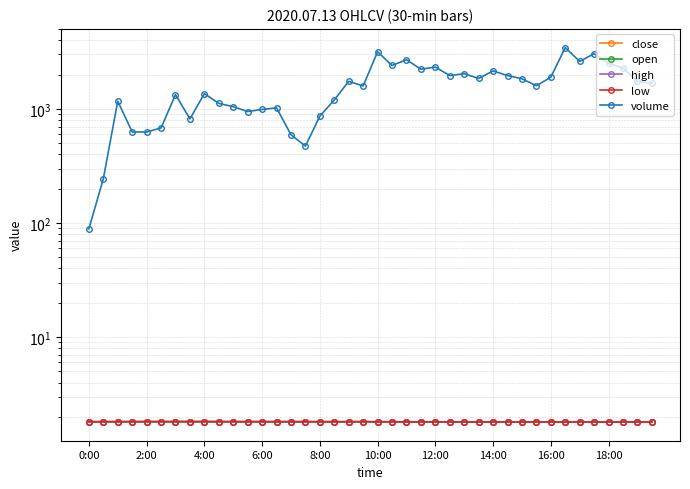

At which category does close reach its first local valley?

6:00